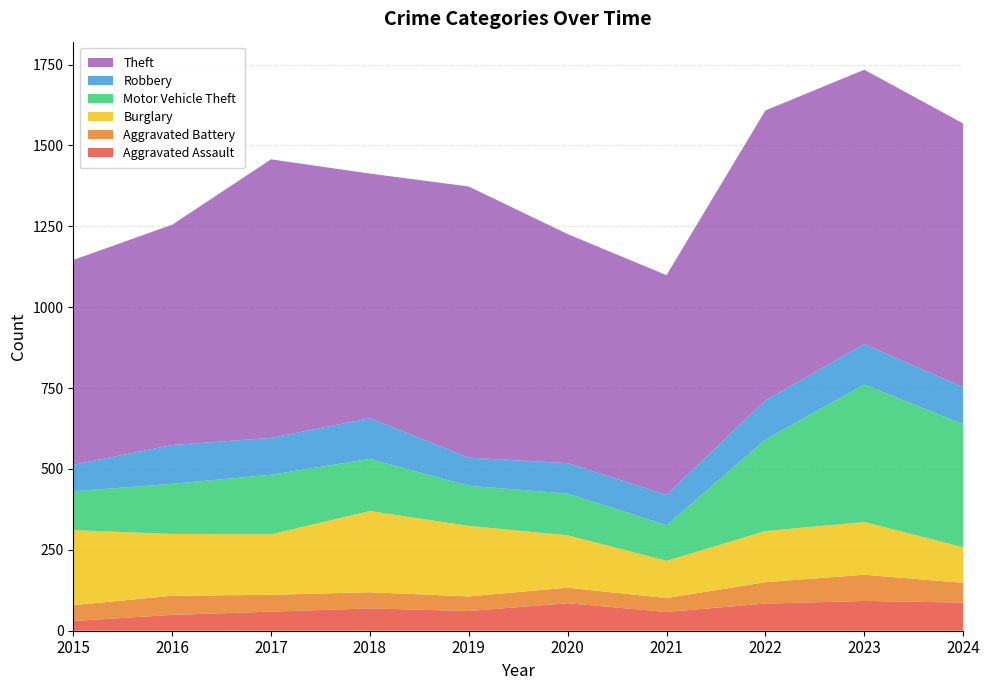

Reading left to right, list all the values displayed in this chart.

Aggravated Assault: 30	49	59	69	61	85	58	84	92	87
Aggravated Battery: 49	59	52	50	45	48	43	66	81	61
Burglary: 232	191	187	251	218	162	115	158	163	110
Motor Vehicle Theft: 120	155	184	161	124	129	110	283	425	380
Robbery: 82	120	114	126	87	94	94	121	125	115
Theft: 633	681	861	756	838	708	679	896	848	815